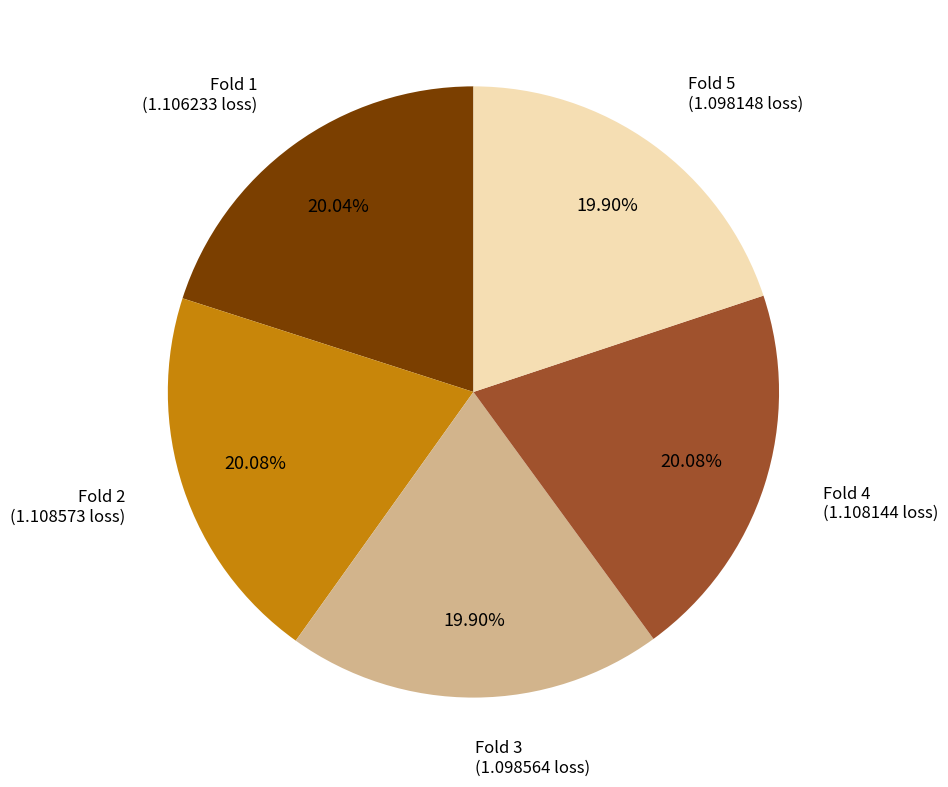

How many segments does this pie chart have?

5